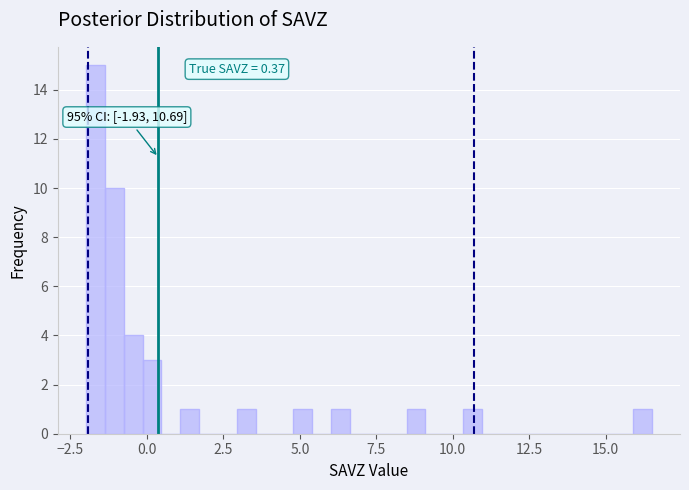

Read against the x-axis, roughly where is the centre of the tallest bar?

-1.5